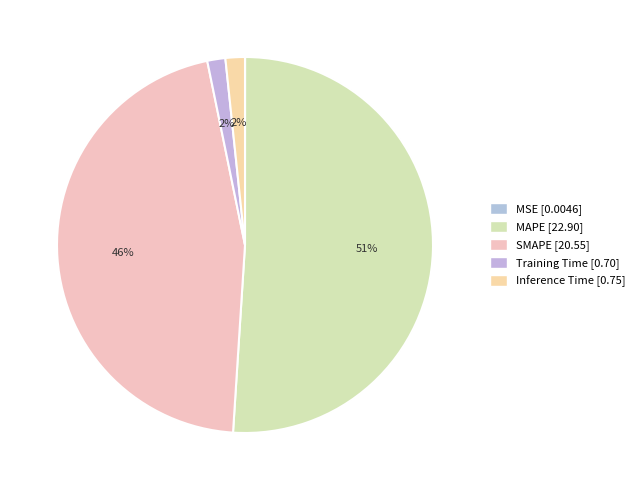

What is the total percentage of Training Time and Inference Time?

3.2%